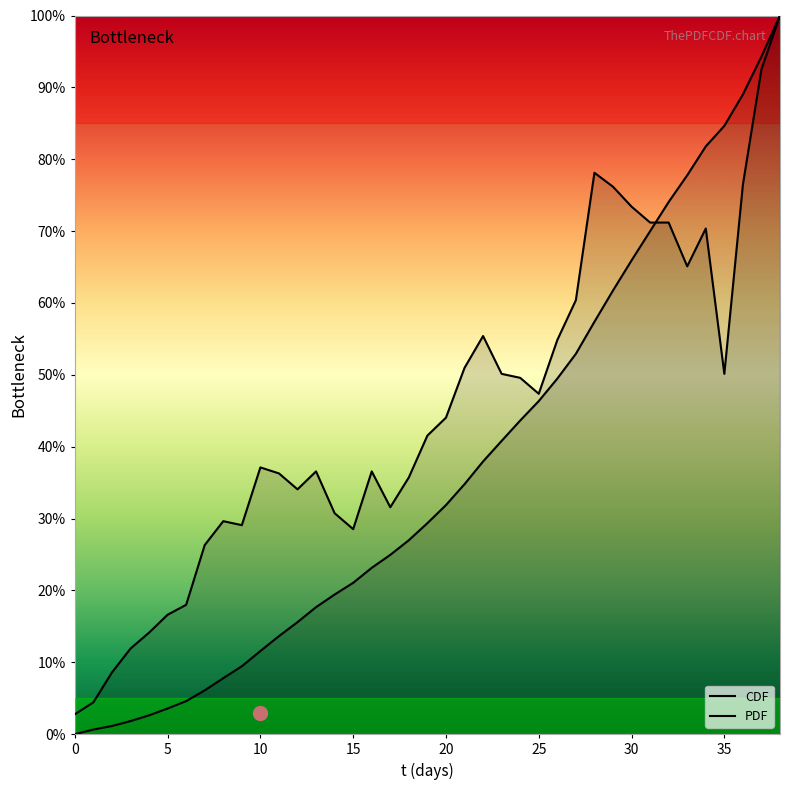

True or false: CDF has a value of 13.6 at 11.

True